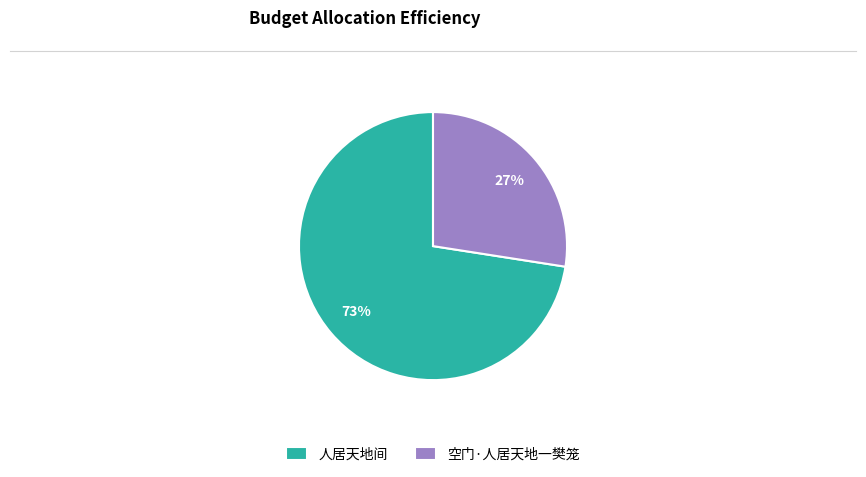

What is the majority slice?

人居天地间